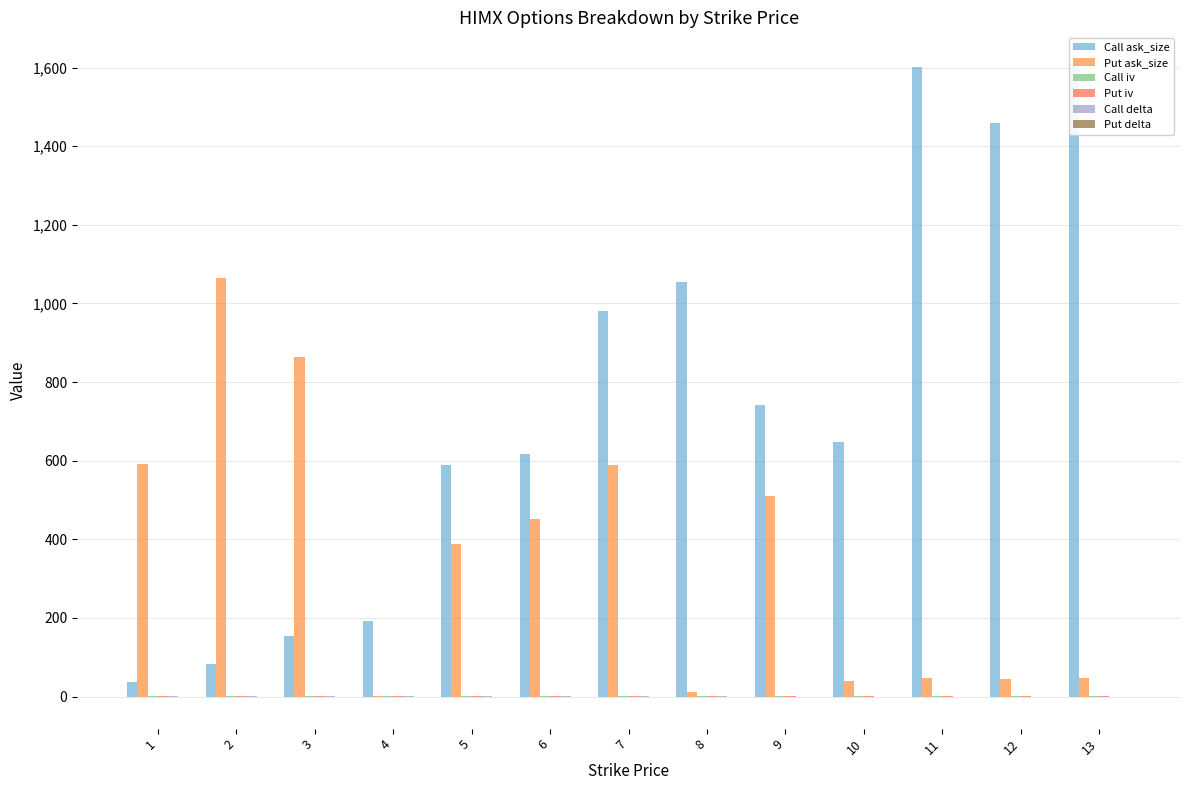

Reading right to left, transcribe all the data shown in this chart.

Call ask_size: 13=1609.0	12=1460.0	11=1601.0	10=648.0	9=741.0	8=1054.0	7=980.0	6=617.0	5=590.0	4=193.0	3=153.0	2=84.0	1=37.0
Put ask_size: 13=48.0	12=44.0	11=48.0	10=39.0	9=509.0	8=12.0	7=590.0	6=451.0	5=389.0	4=2.0	3=865.0	2=1064.0	1=591.0
Call iv: 13=1.0	12=1.0	11=0.9	10=0.6	9=0.6	8=0.6	7=0.6	6=0.6	5=0.6	4=0.6	3=0.9	2=1.0	1=1.5
Put iv: 13=0.9	12=0.8	11=0.8	10=0.7	9=0.7	8=0.6	7=0.6	6=0.6	5=0.6	4=0.6	3=0.8	2=2.7	1=2.4
Call delta: 13=0.1	12=0.1	11=0.1	10=0.1	9=0.2	8=0.3	7=0.4	6=0.5	5=0.7	4=0.8	3=0.9	2=1.0	1=1.0
Put delta: 13=-1.0	12=-1.0	11=-0.9	10=-0.9	9=-0.8	8=-0.7	7=-0.6	6=-0.5	5=-0.3	4=-0.2	3=-0.1	2=-0.0	1=-0.0